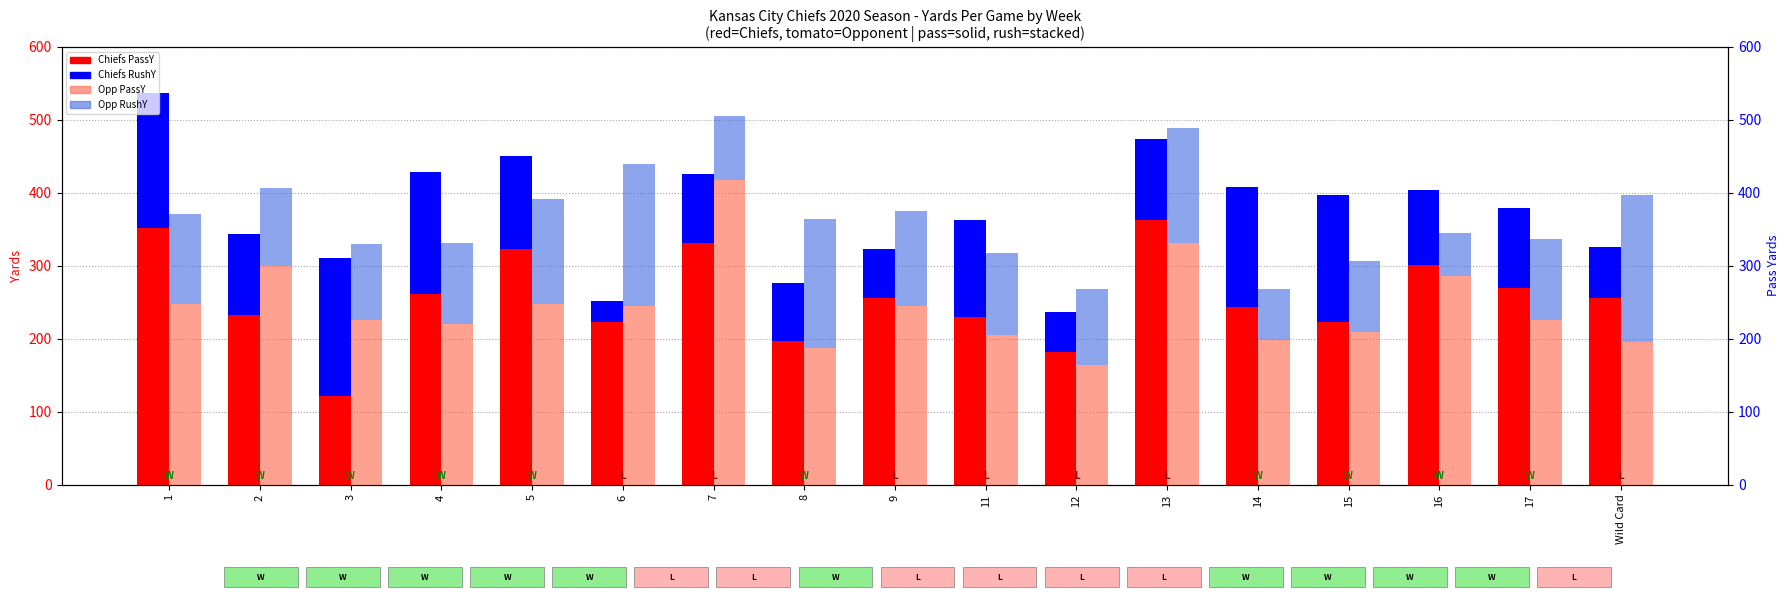

What is the label of the 13th bar from the left?

14